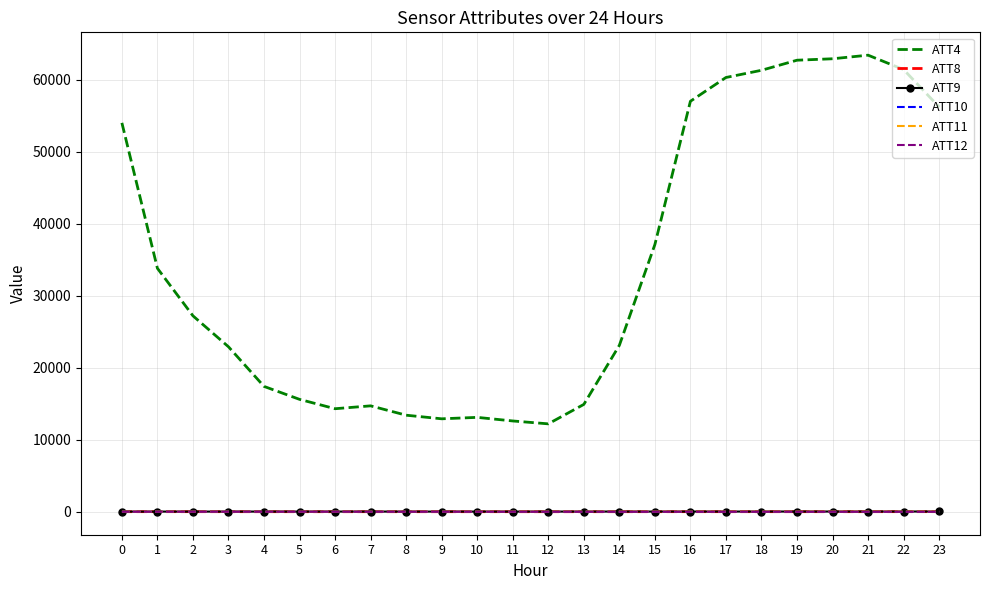

Which series changed the most between 12 and 22?

ATT4